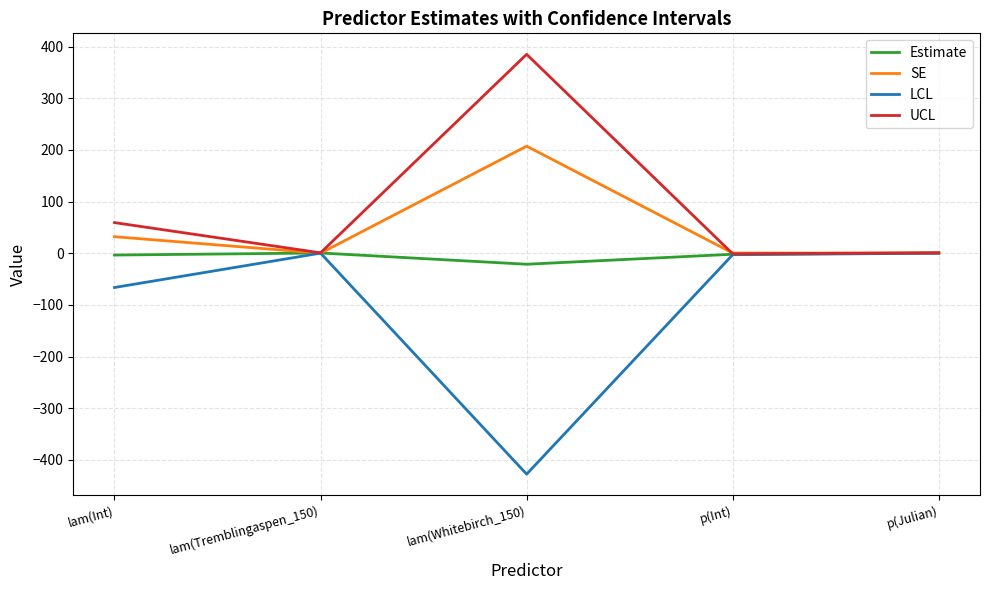

Where is LCL nearest to the value -213?

lam(Int)